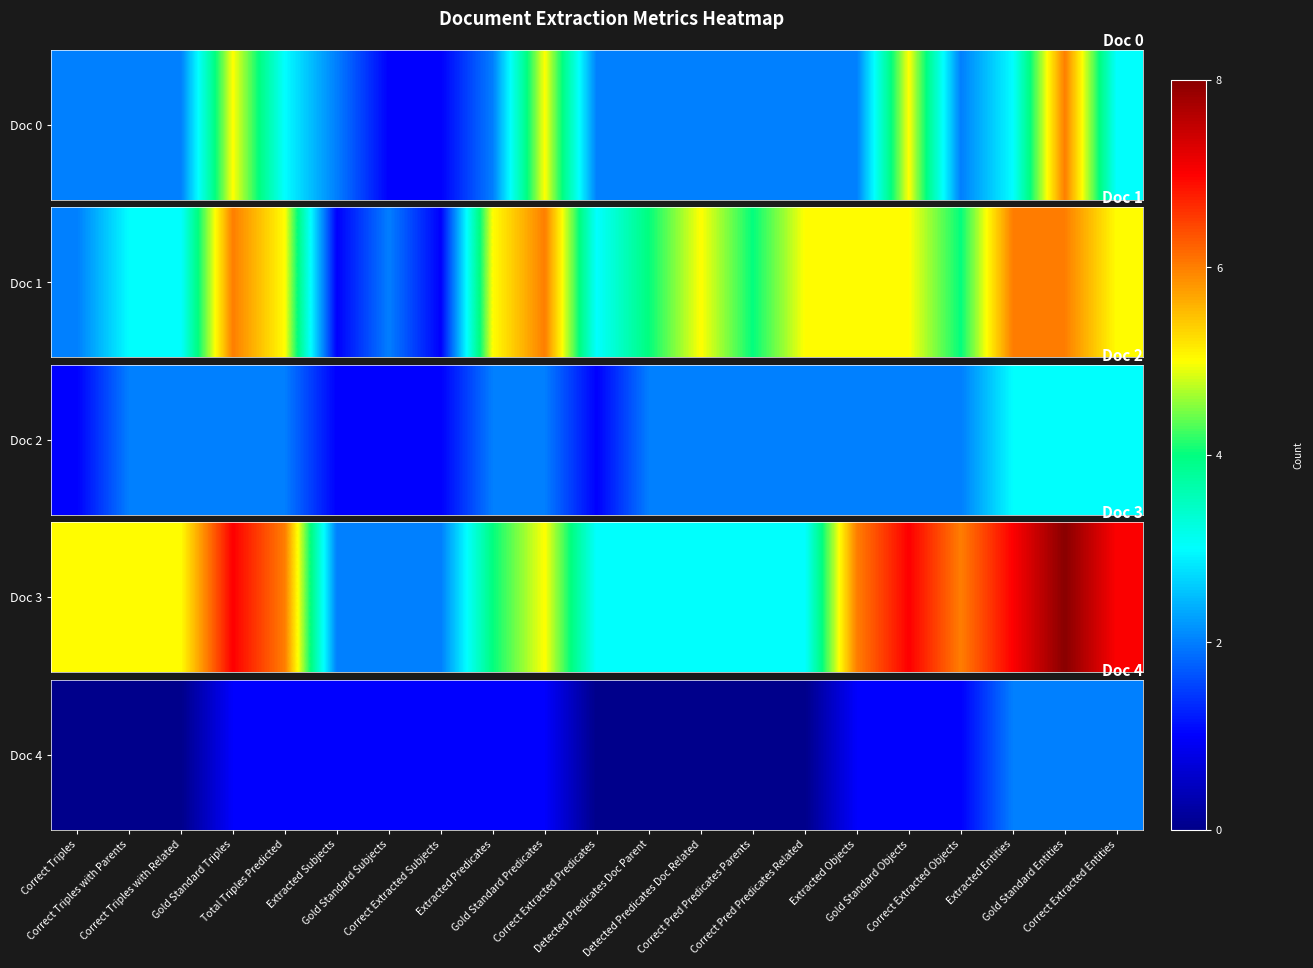

The chart shows a value of 1 at Extracted Objects. True or false?

True